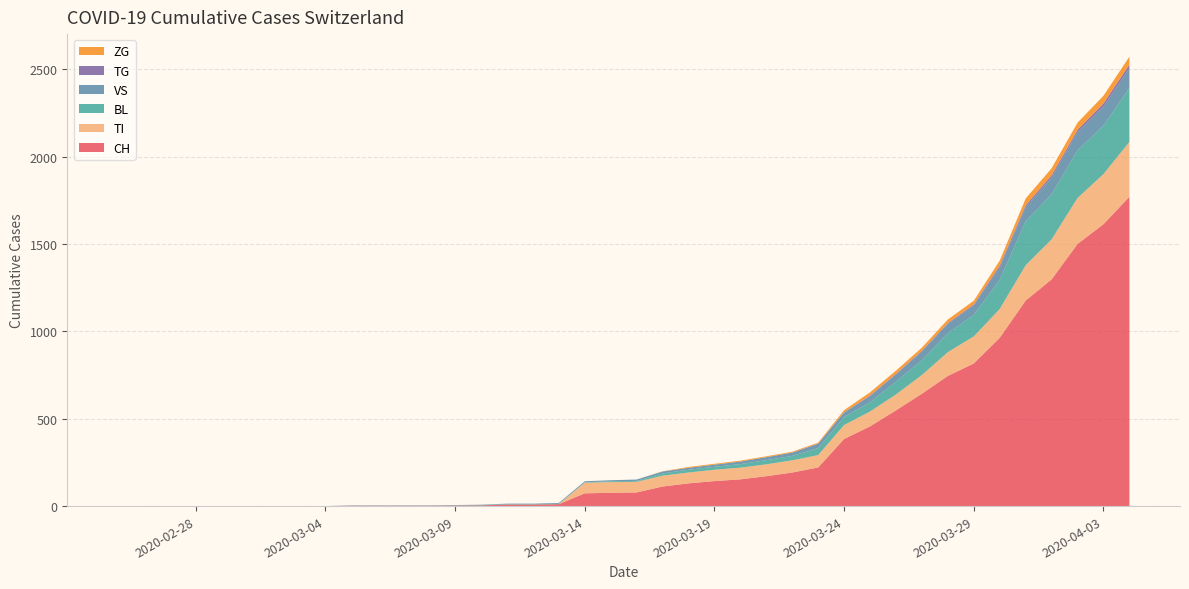

Reading left to right, what are all the values shown in this chart?

CH: 0	0	0	0	0	0	0	0	0	2	2	2	2	3	4	9	9	11	73	76	78	112	130	143	153	171	192	221	384	456	548	643	745	816	963	1176	1297	1500	1613	1770
TI: 0	0	0	0	0	0	0	0	0	0	0	0	0	0	0	0	0	0	61	61	61	62	62	65	67	68	70	71	80	85	91	107	136	155	165	202	229	263	287	314
BL: 0	0	0	0	0	0	0	0	0	0	0	0	0	1	2	2	2	2	2	5	5	13	16	17	20	24	25	40	46	53	73	84	108	123	167	251	258	272	277	309
VS: 0	0	0	0	0	0	0	0	0	2	2	2	2	2	2	3	3	5	6	6	8	11	11	12	15	17	19	24	25	35	41	50	53	54	71	81	96	104	109	112
TG: 0	0	0	0	0	0	0	0	0	0	0	0	0	0	0	0	0	0	0	0	0	0	0	0	0	0	0	2	2	4	4	5	5	6	10	11	13	14	18	21
ZG: 0	0	0	0	0	0	0	0	0	0	0	0	0	0	0	0	0	0	0	0	0	1	5	5	5	5	5	5	12	18	18	18	21	21	29	39	40	41	44	46